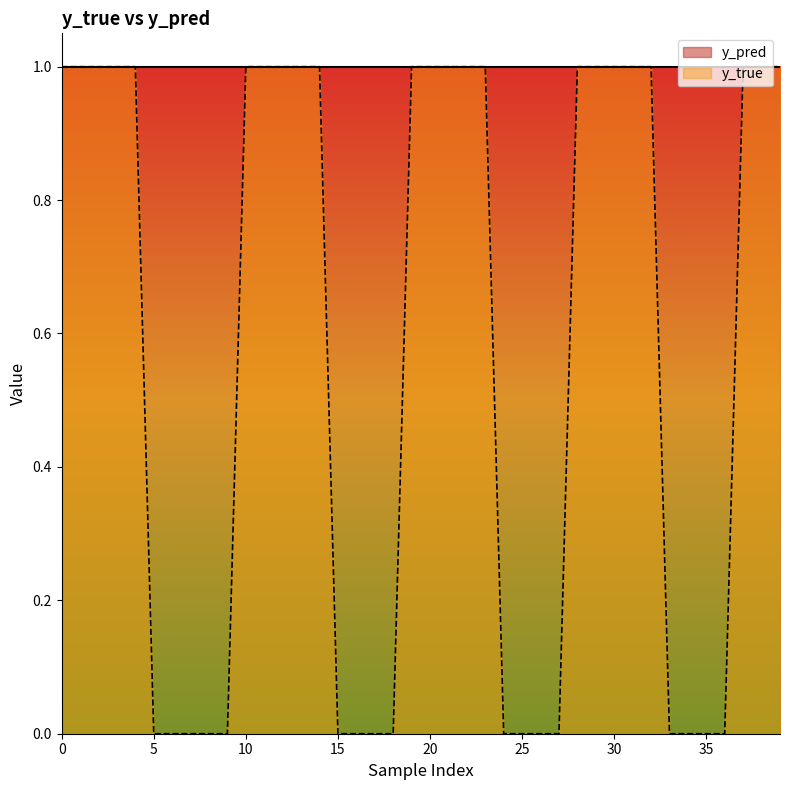

The chart shows a value of -1 at 6. True or false?

False